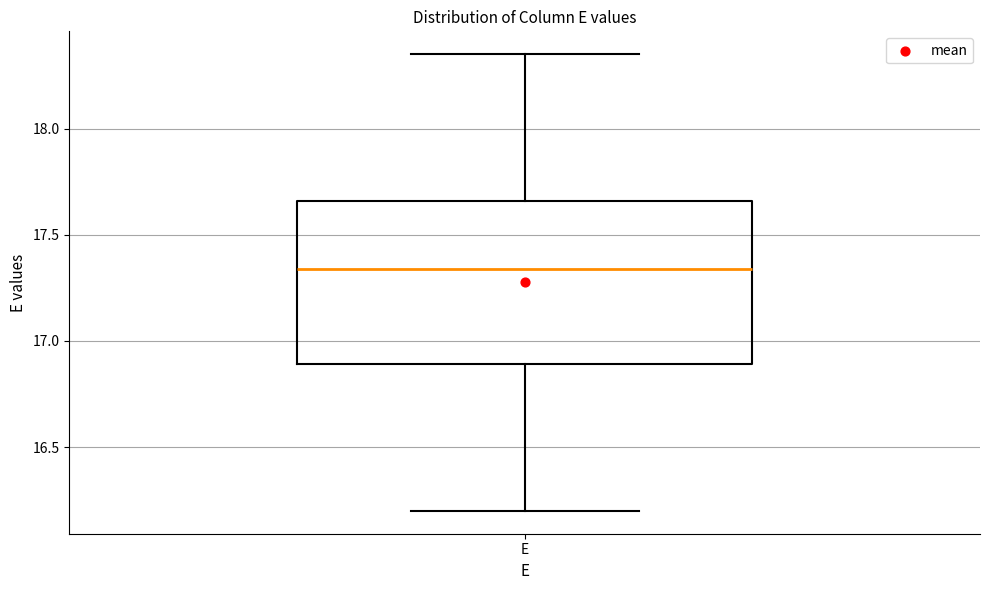

Read this box plot against the y-axis: the position of the median line, the range covered by the box, and the ends of both whiskers. The values are not printed on the chart, so give them approximately, as read against the axis.

median 17.35, box 16.90 to 17.65, whiskers 16.20 to 18.35